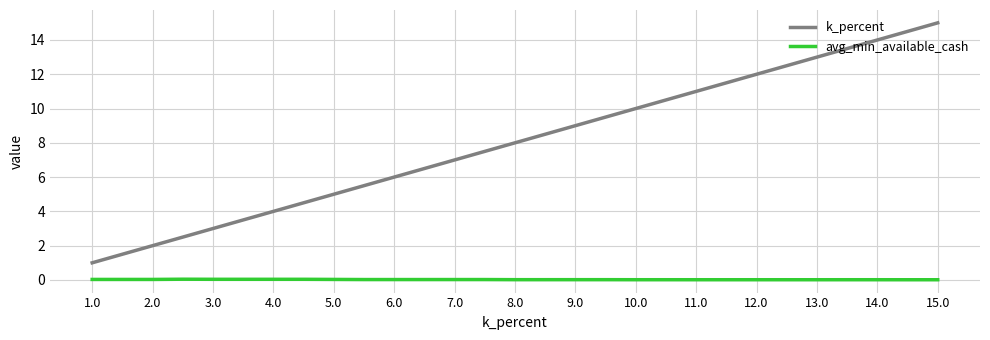

True or false: avg_min_available_cash and k_percent intersect in this chart.

False